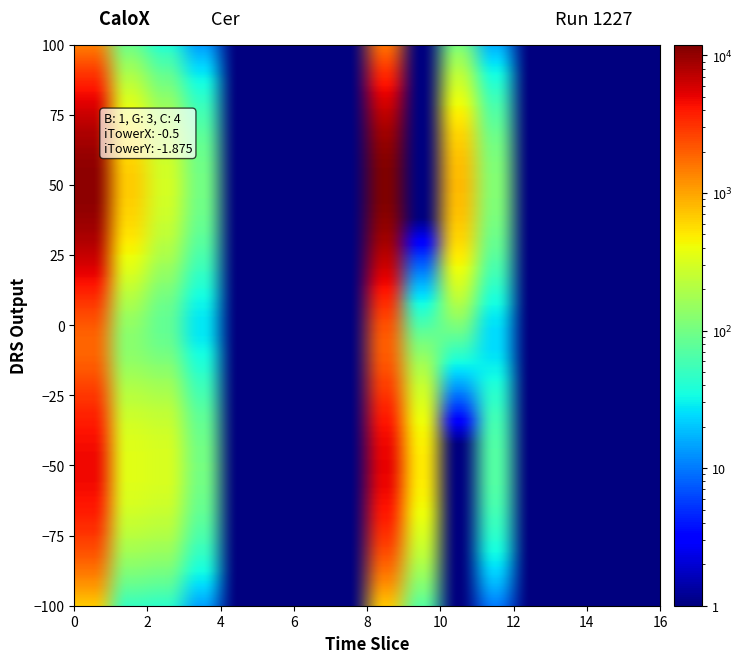

Count the number of data series in this chart.

2